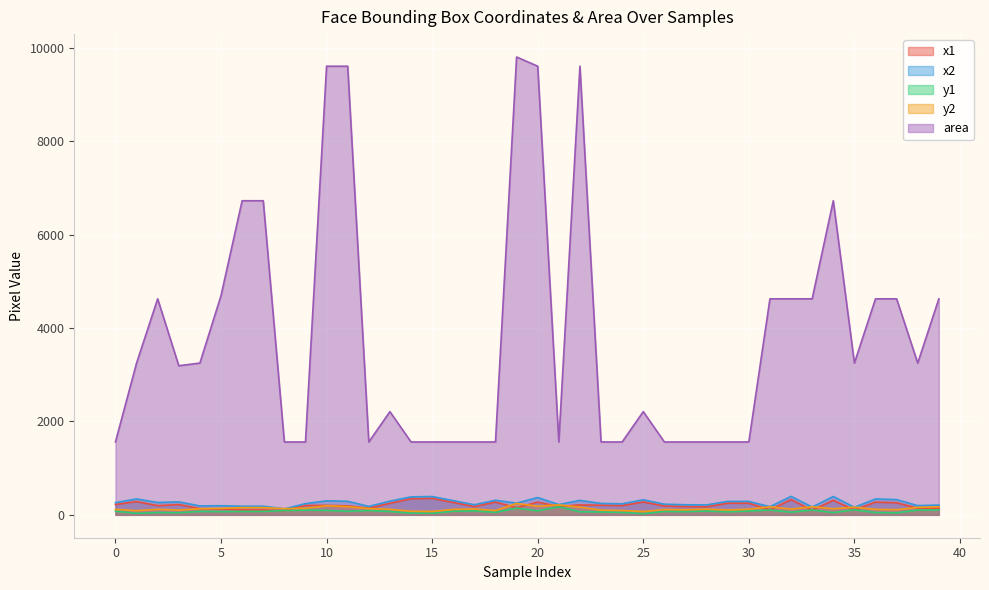

Rank the series by their maximum value, from lowest to highest.

y1, y2, x1, x2, area